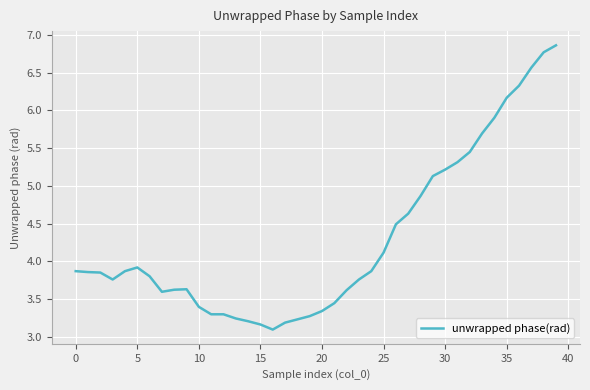

Is this an area chart (filled region under the line)?

No